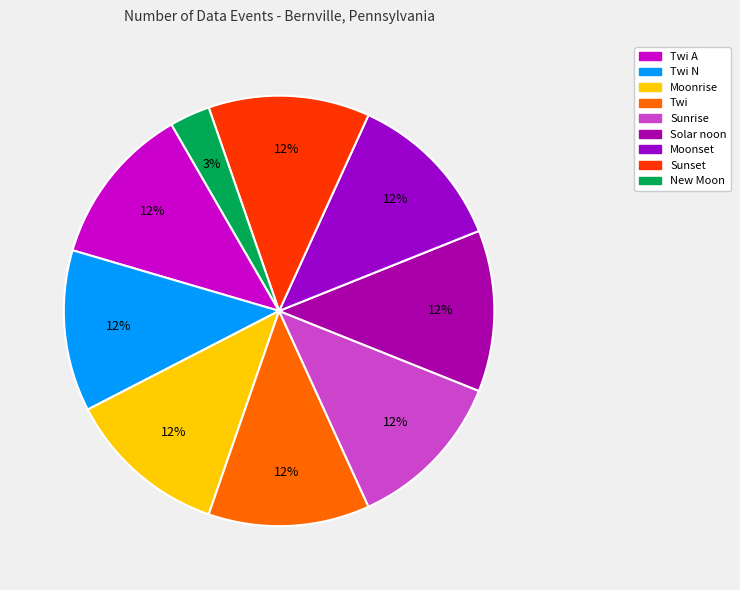

How many slices are in this pie chart?

9